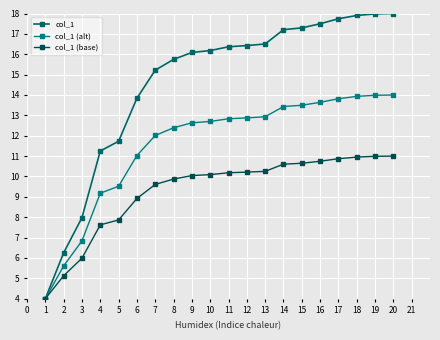

At which label does col_1 (alt) reach its peak?

20